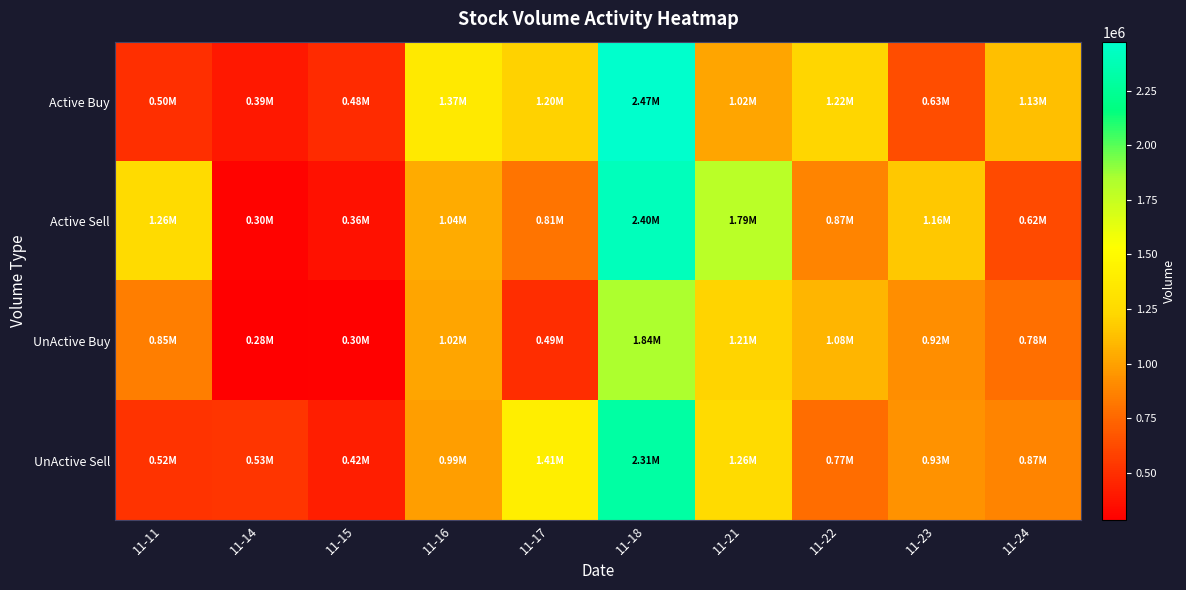

What is the difference between the highest and lowest values at 11-11?

759270